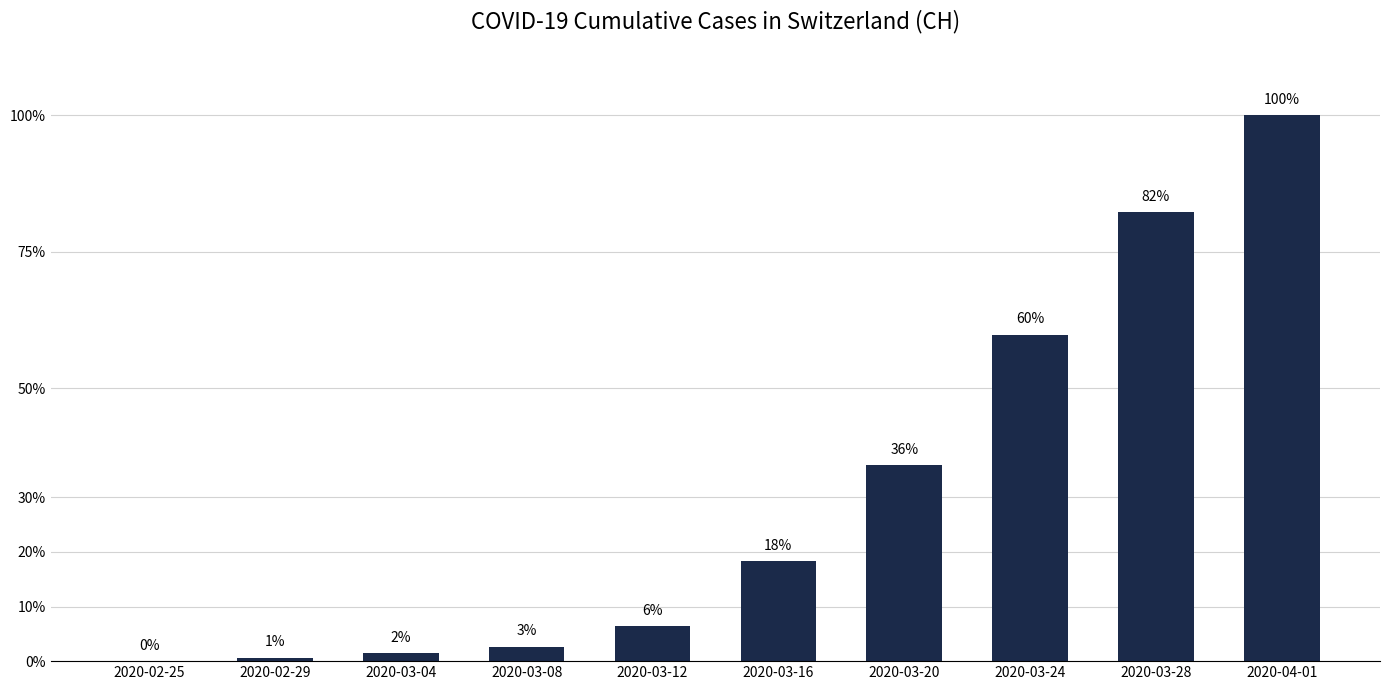

Rank the categories by value from lowest to highest.

2020-02-25, 2020-02-29, 2020-03-04, 2020-03-08, 2020-03-12, 2020-03-16, 2020-03-20, 2020-03-24, 2020-03-28, 2020-04-01